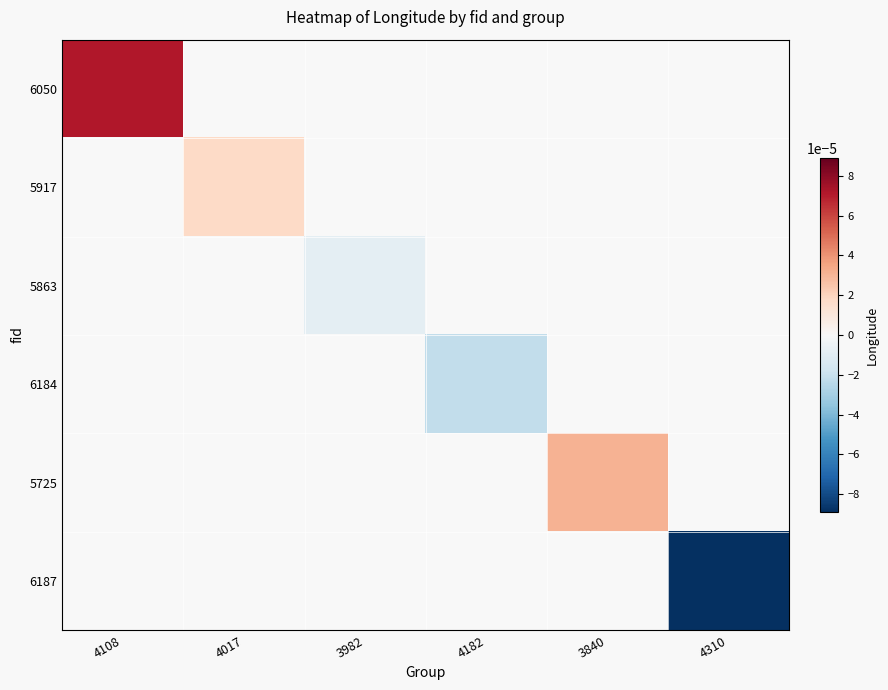

How many values in the 6184 series are below 0?

1